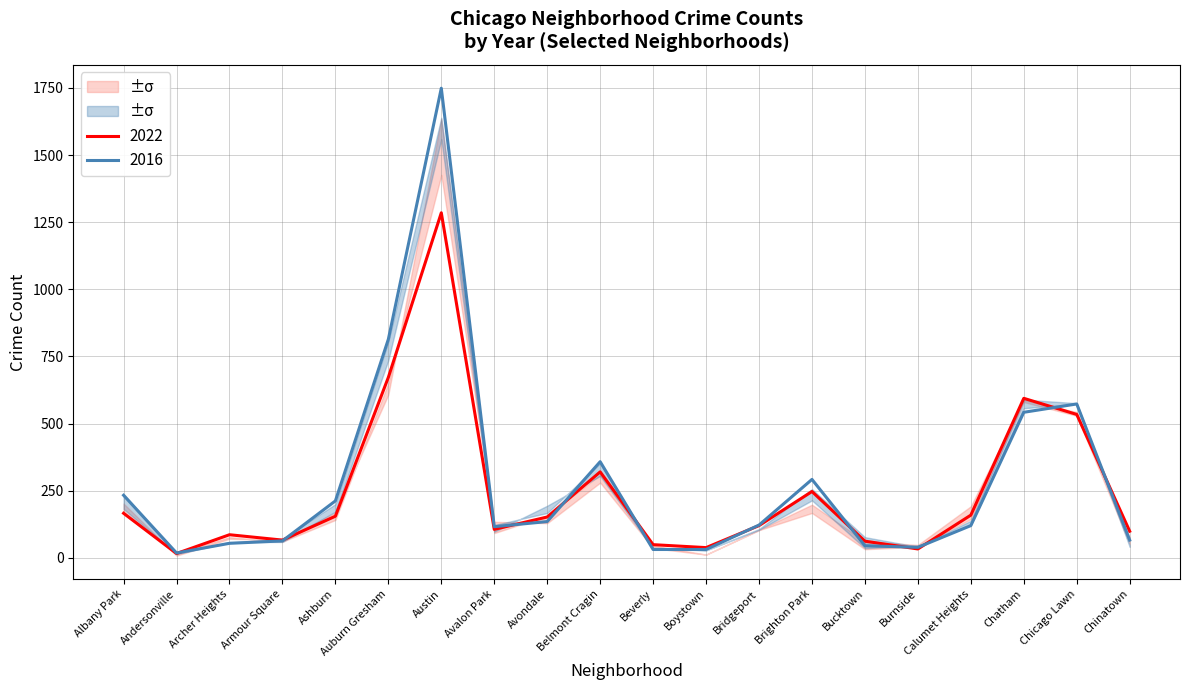

How many categories are shown in the chart?

20